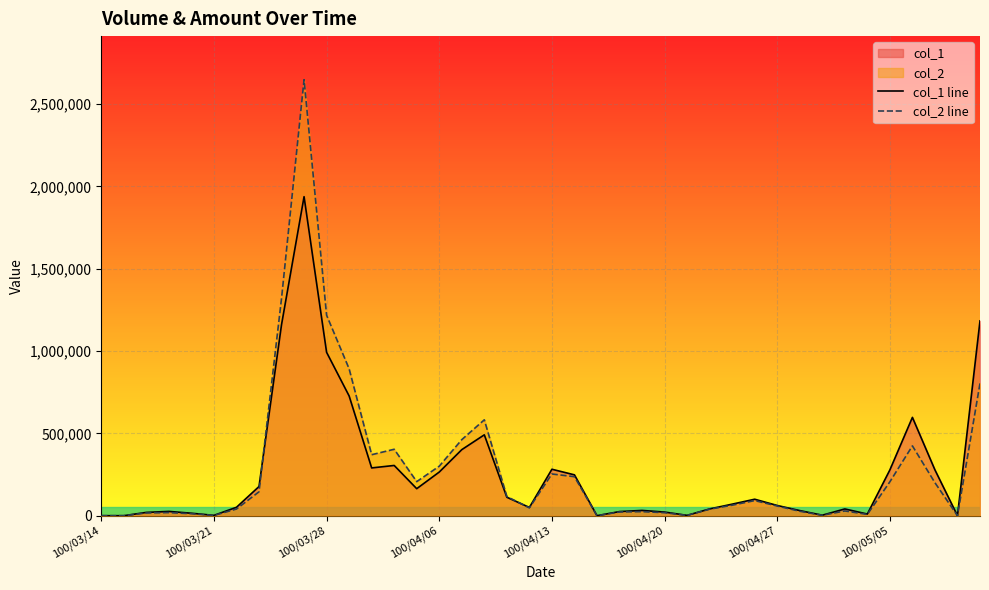

Does the chart display data point markers on the line(s)?

No